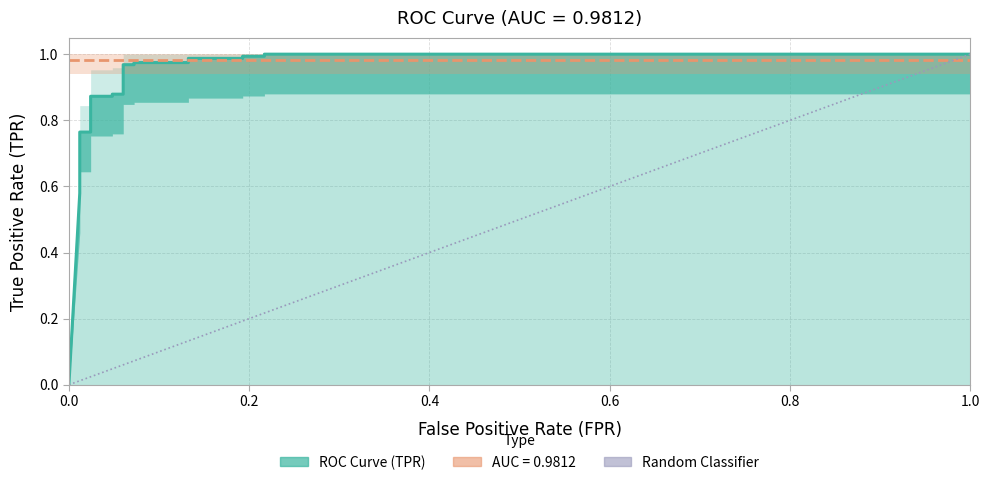

Count the number of values greater than 0.

25